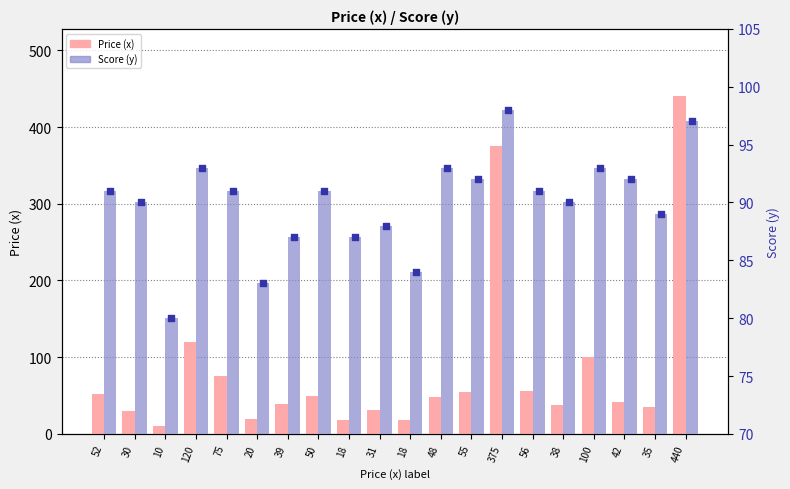

What is the total value across all series at 440?

537